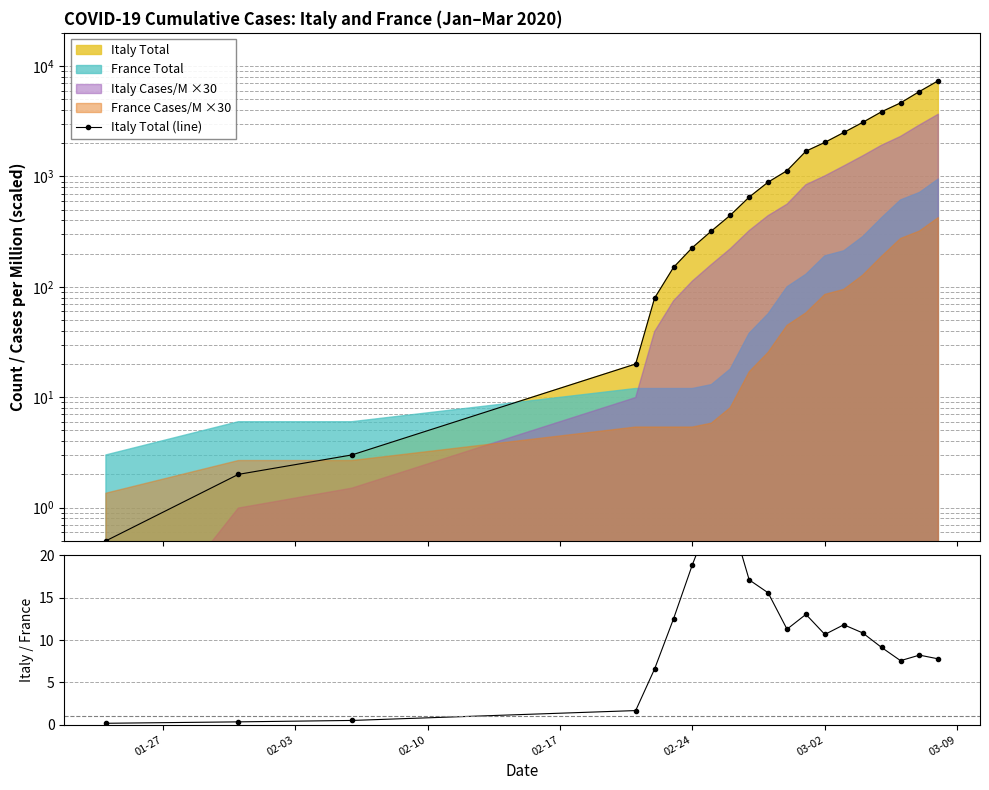

Reading right to left, list all the values displayed in this chart.

Italy Total (line): 7375.0	5883.0	4636.0	3858.0	3089.0	2502.0	2036.0	1694.0	1128.0	888.0	650.0	445.0	320.0	227.0	150.0	79.0	20.0	3.0	2.0	0.5
Italy/France ratio: 7.8	8.2	7.6	9.1	10.8	11.8	10.7	13.0	11.3	15.6	17.1	24.7	24.6	18.9	12.5	6.6	1.7	0.5	0.3	0.2